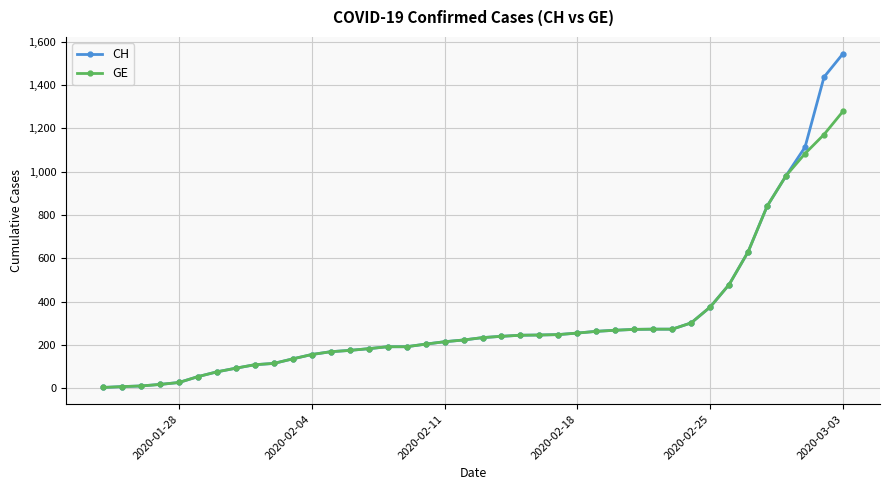

What is the highest value of the CH series?

1544